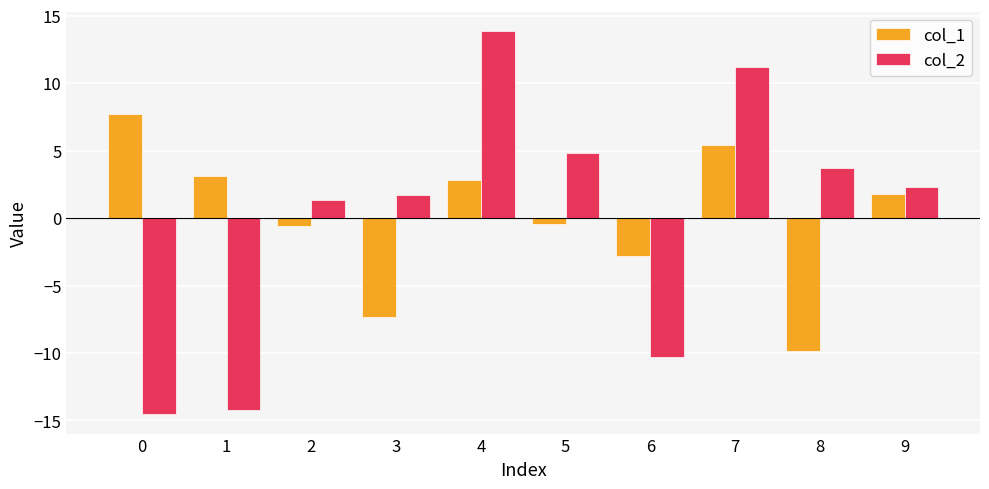

Is it true that col_1 equals 3.2 at 0?

False